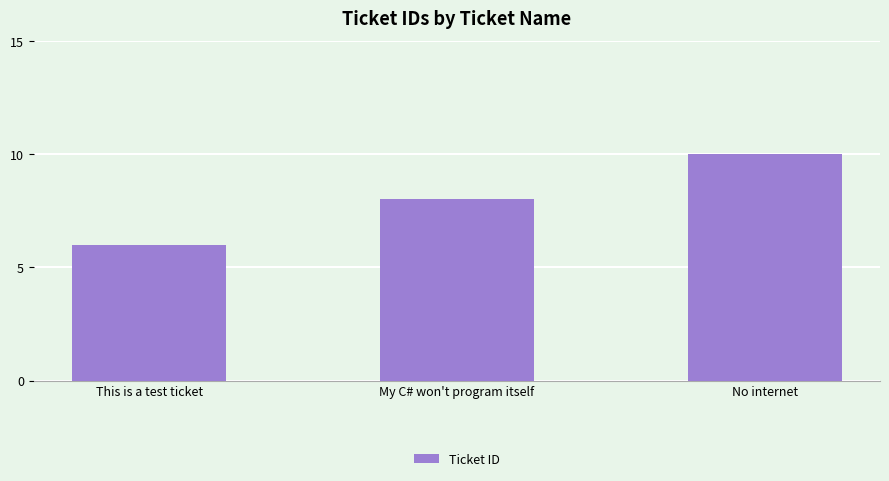

At which category does the chart reach its peak across all series?

No internet